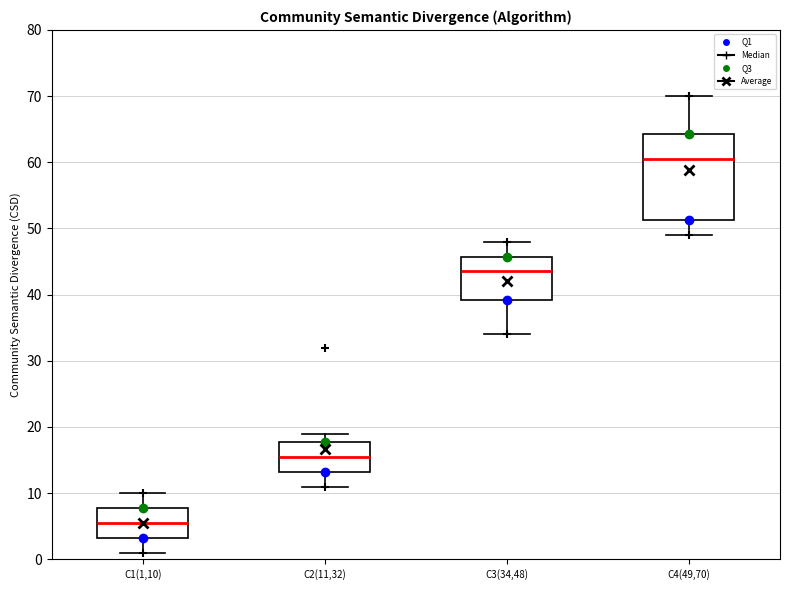

Reading left to right, transcribe this box plot: for each box, give where its median line is, the range the box spans, and where its two whiskers end, as read against the y-axis. The values are not printed on the chart, so give them approximately, as read against the axis.

C1(1,10): median 6, box 3 to 8, whiskers 1 to 10
C2(11,32): median 16, box 13 to 18, whiskers 11 to 19
C3(34,48): median 44, box 39 to 46, whiskers 34 to 48
C4(49,70): median 61, box 51 to 64, whiskers 49 to 70